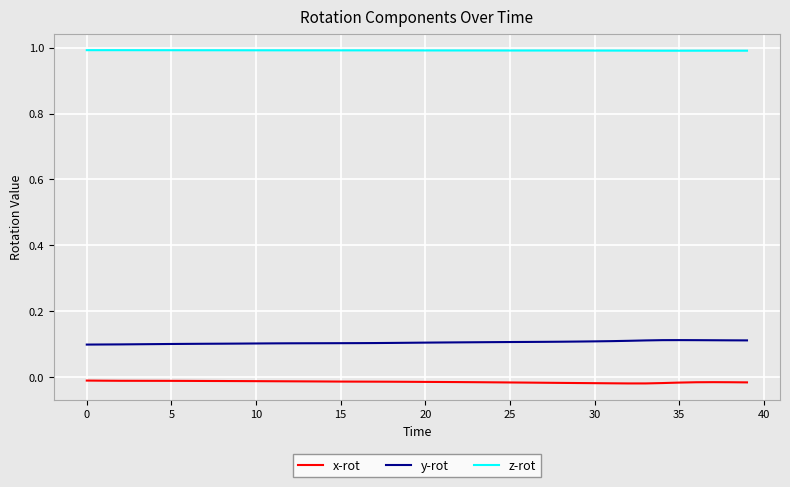

Which series has the largest total across all categories?

z-rot